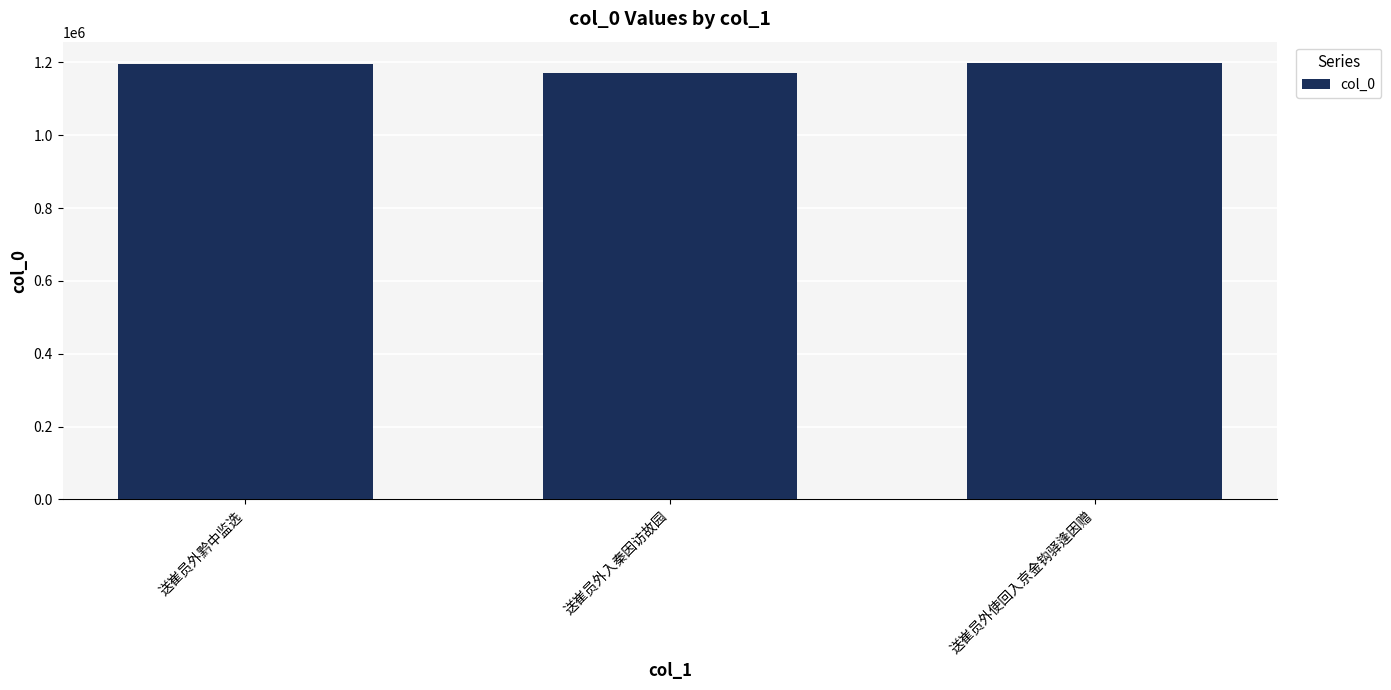

What is the label of the 1st bar from the left?

送崔员外黔中监选